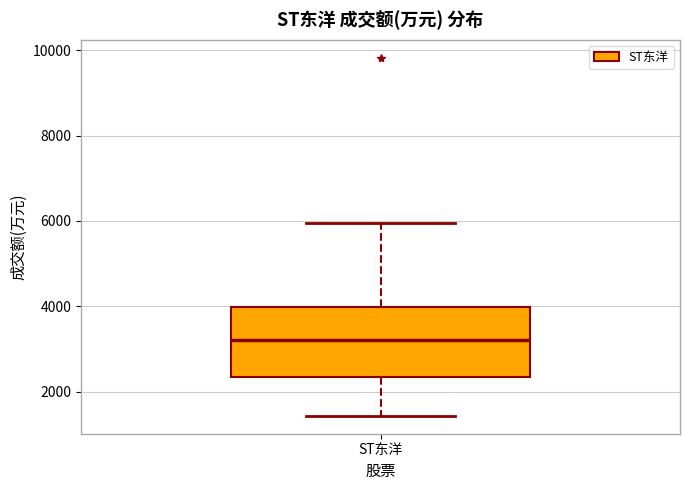

Transcribe this box plot: give where the median line is, the range the box spans, and where the two whiskers end, as read against the y-axis. The values are not printed on the chart, so give them approximately, as read against the axis.

median 3200, box 2400 to 4000, whiskers 1400 to 6000